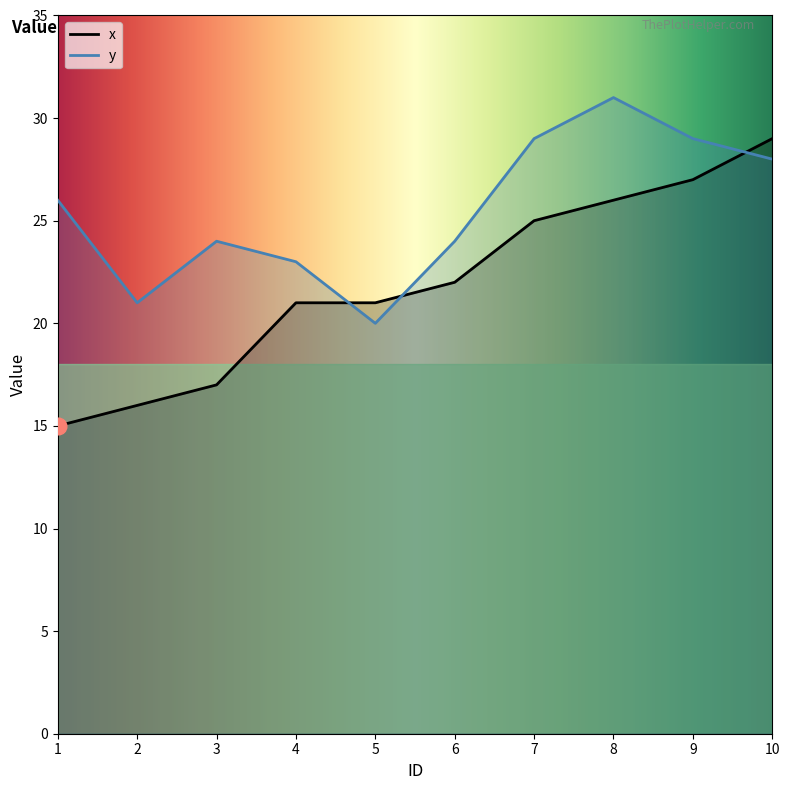

Between 2 and 7, which series saw the biggest shift?

x